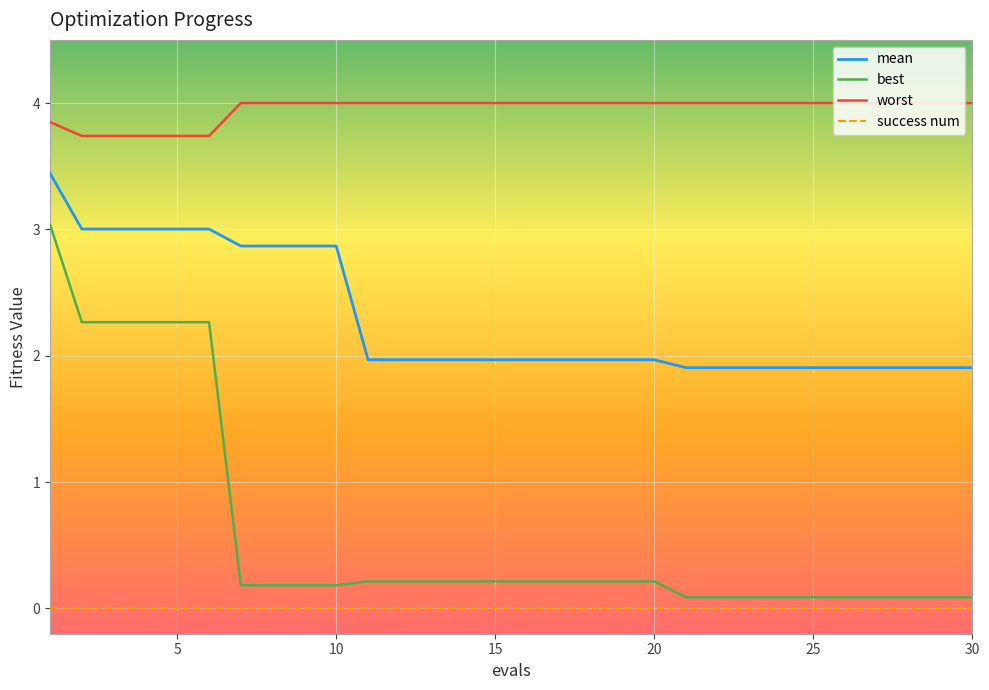

Which series has the largest total across all categories?

worst